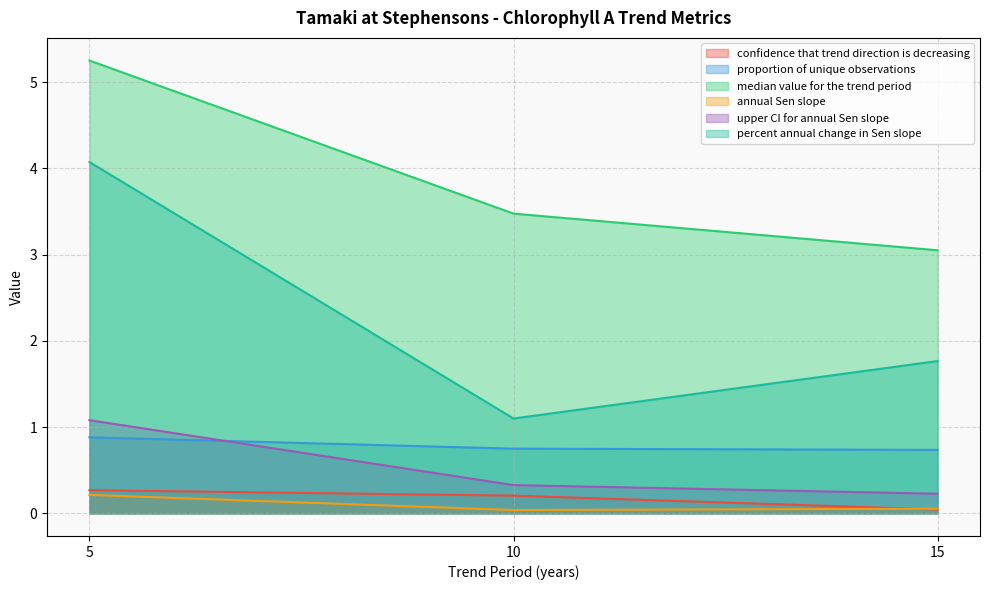

At which category does the chart reach its peak across all series?

5